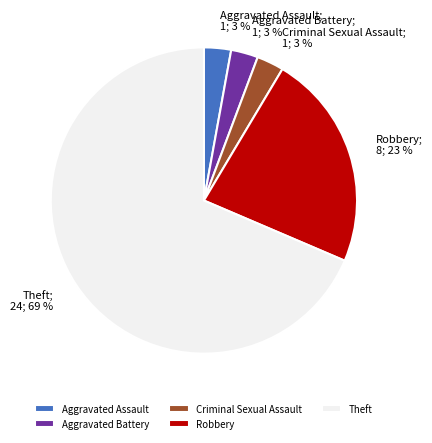

Which slice is the largest?

Theft